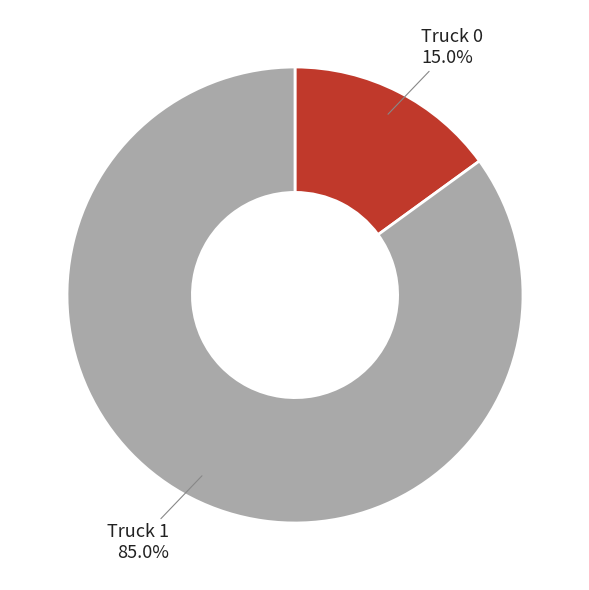

Count the number of slices in the pie.

2